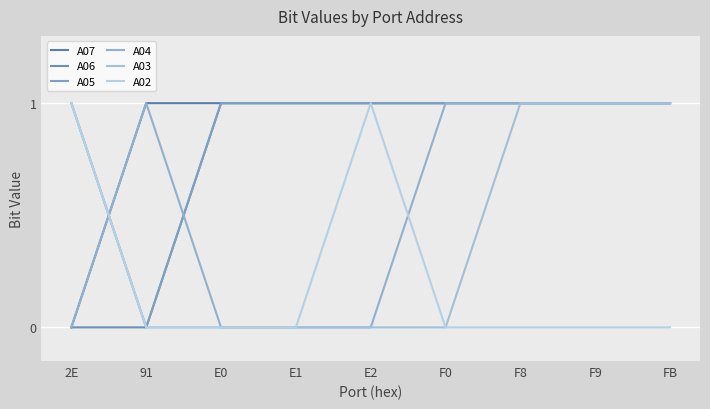

Is it true that A06 equals 1 at F9?

True